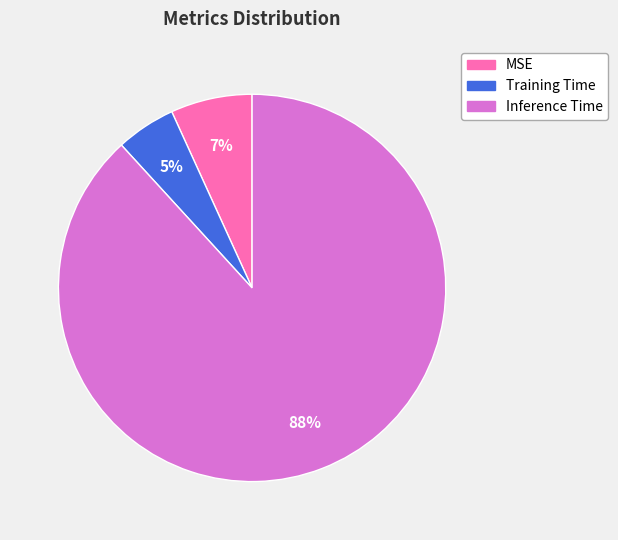

What is the ratio of the value at MSE to the value at Inference Time?

0.1